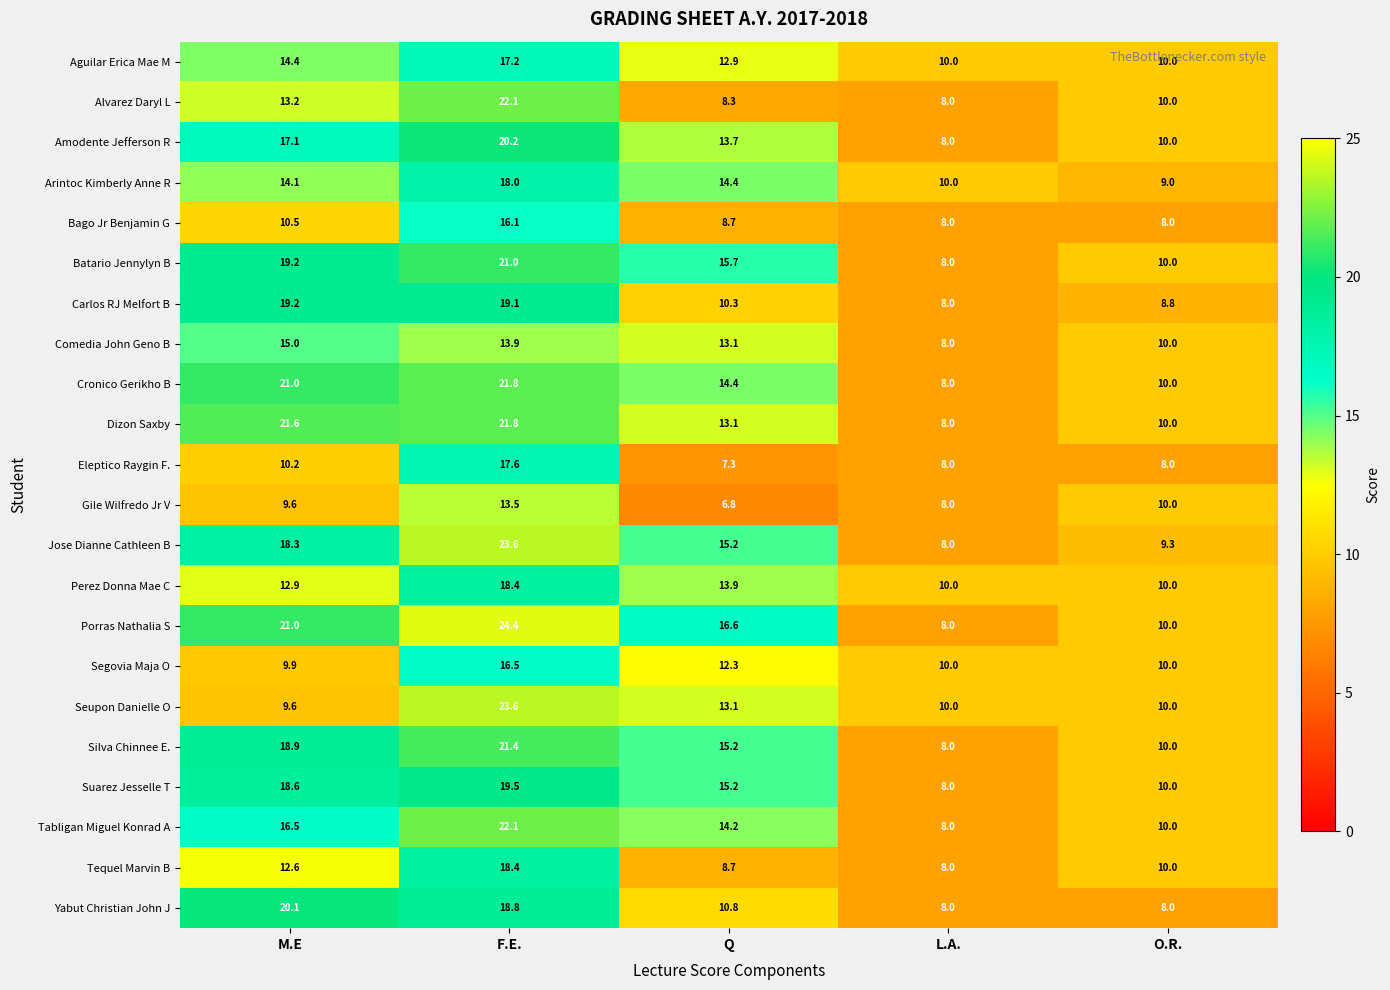

Which category has the highest value across all series?

F.E.